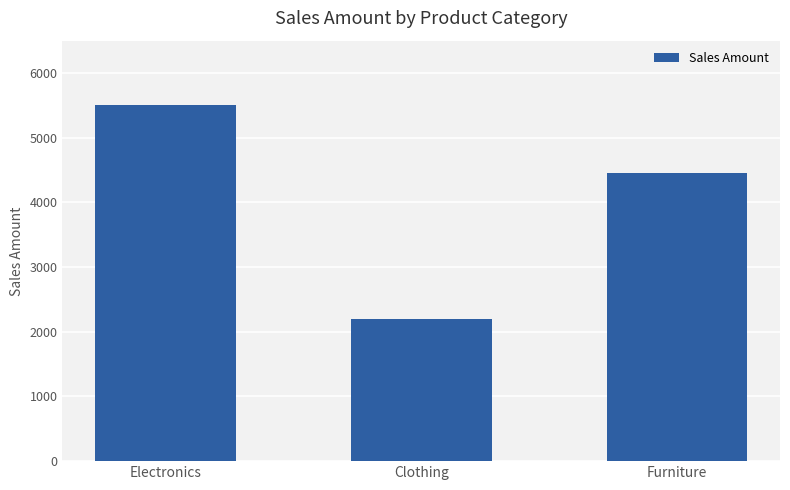

At which category does the chart reach its peak across all series?

Electronics